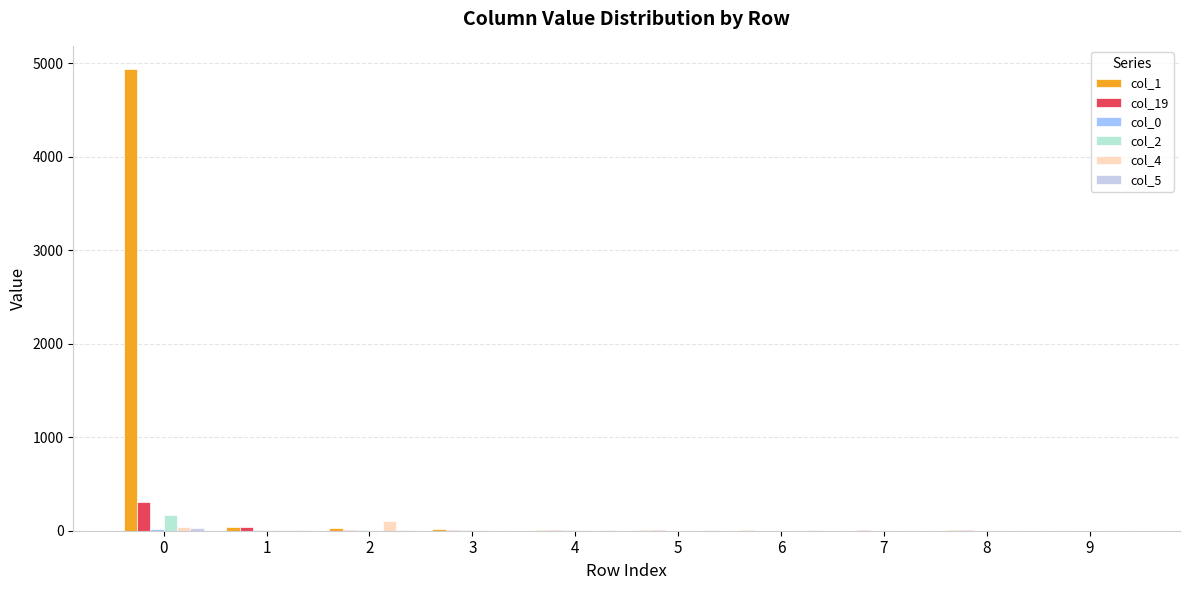

How many groups of bars are there?

10